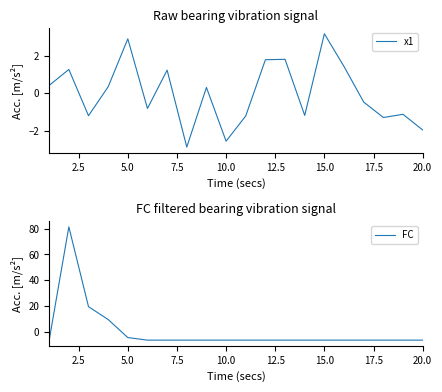

Which category has the highest value in the x1 series?

15.0